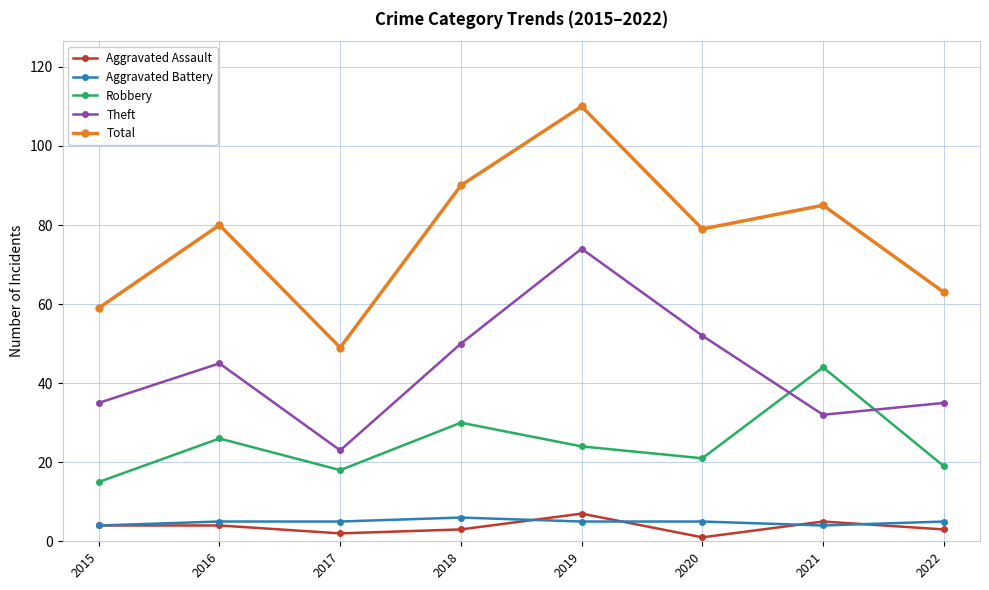

Reading right to left, transcribe all the data shown in this chart.

Aggravated Assault: 3	5	1	7	3	2	4	4
Aggravated Battery: 5	4	5	5	6	5	5	4
Robbery: 19	44	21	24	30	18	26	15
Theft: 35	32	52	74	50	23	45	35
Total: 63	85	79	110	90	49	80	59